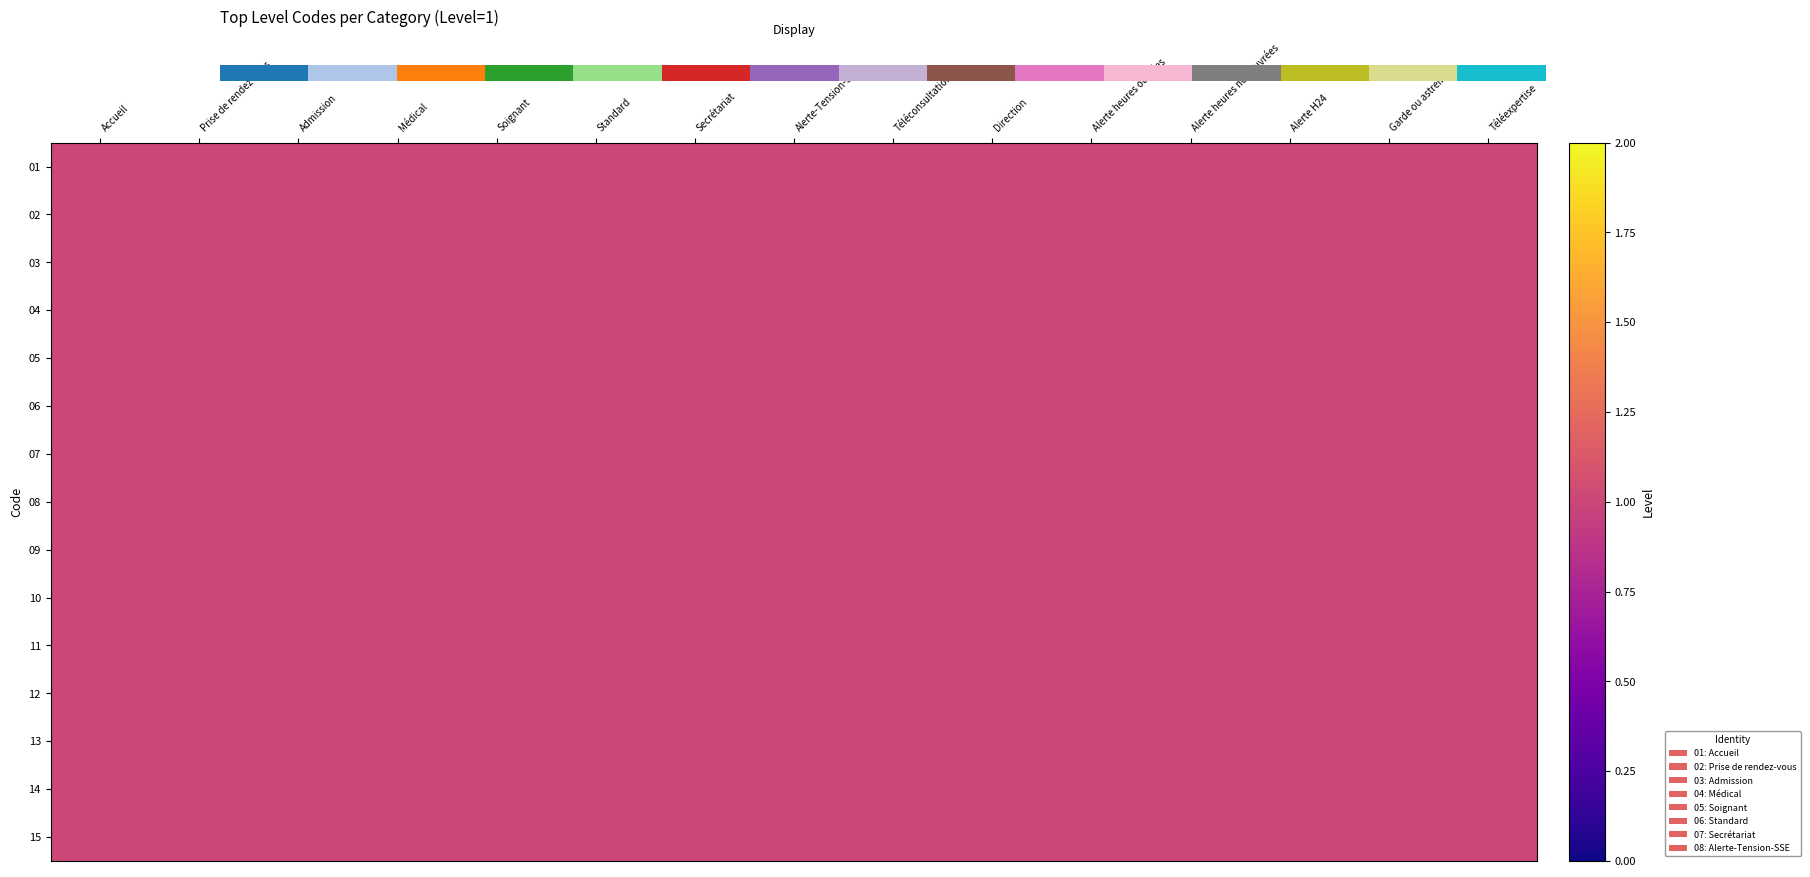

Rank the series by their maximum value, from lowest to highest.

02, 03, 04, 05, 06, 07, 08, 09, 10, 11, 12, 13, 14, 15, 0.0